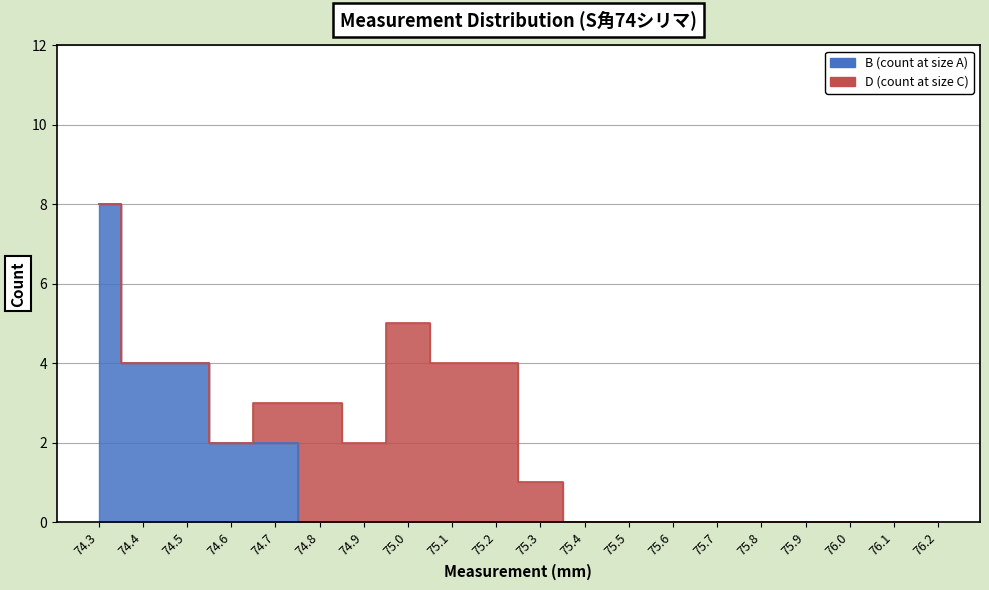

The value at 75.4 is 0. True or false?

True